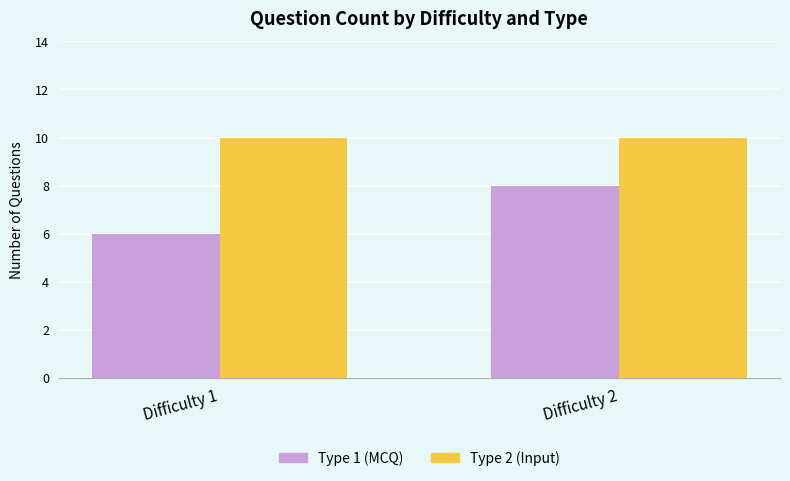

Reading left to right, list all the values displayed in this chart.

Type 1 (MCQ): 6	8
Type 2 (Input): 10	10